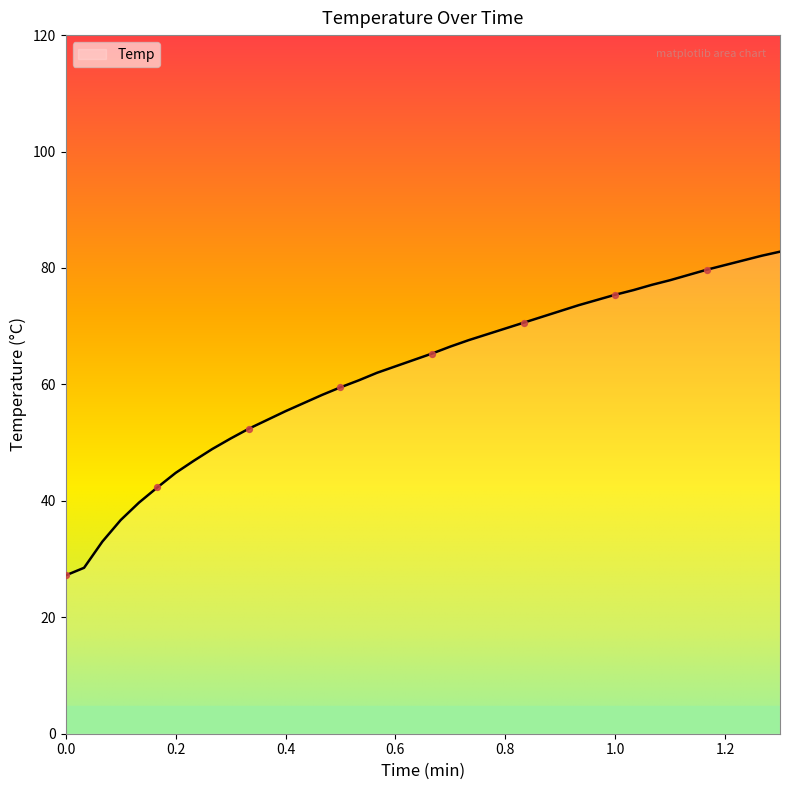

What is the difference between the maximum and minimum values?

55.6